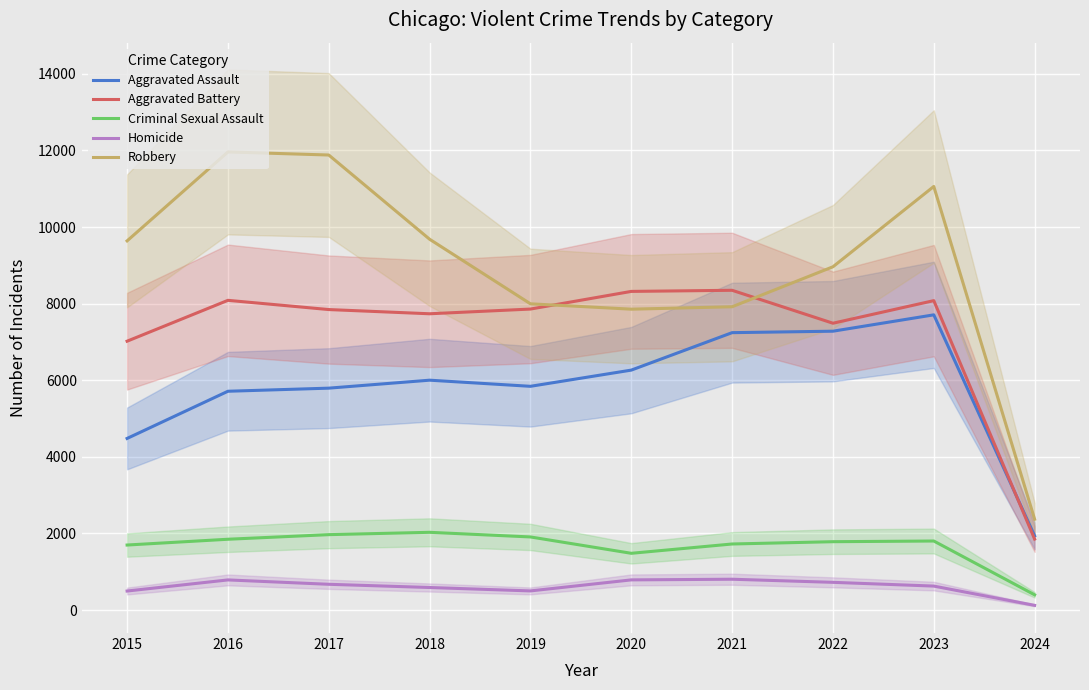

The Robbery series shows 11880 at 2017. True or false?

True